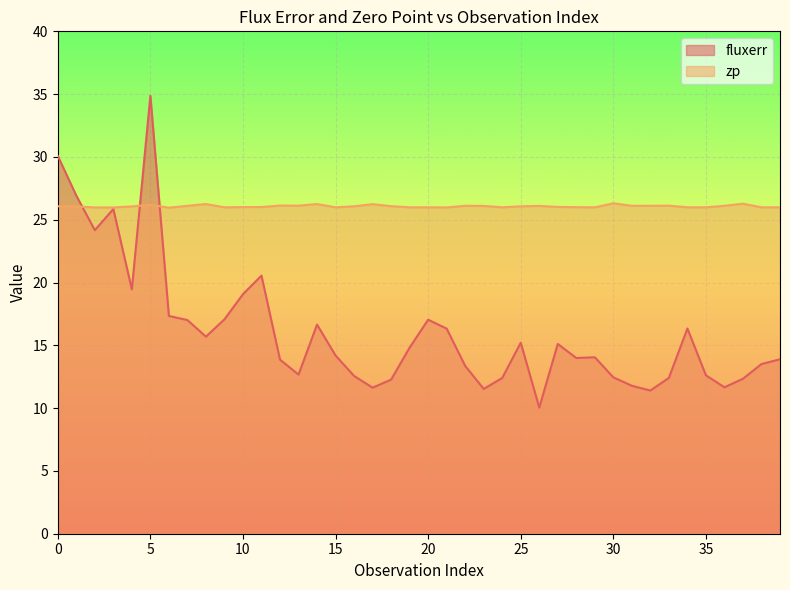

At which category is the sum across all series the highest?

5